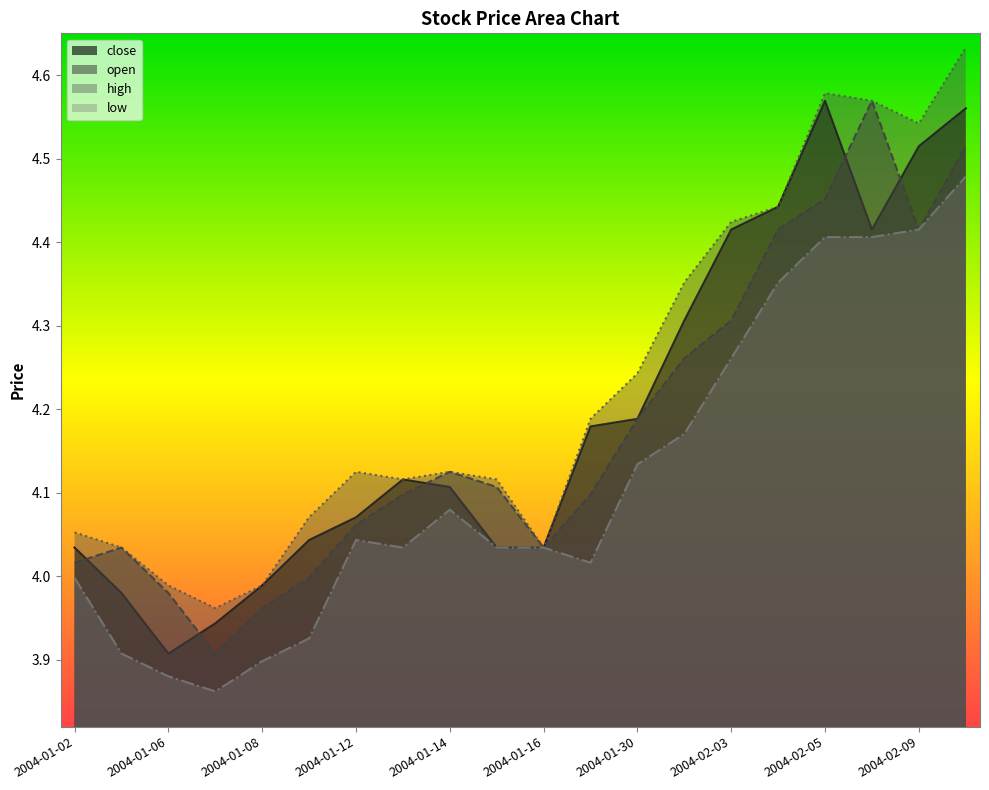

True or false: open and high intersect in this chart.

False